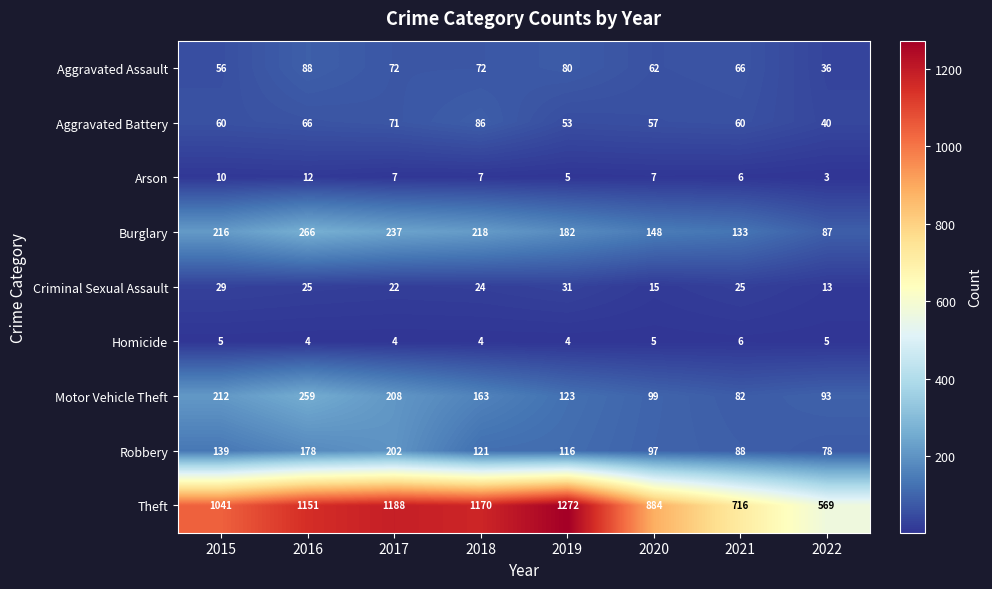

What is the sum of the Theft values at 2016 and 2022?

1720